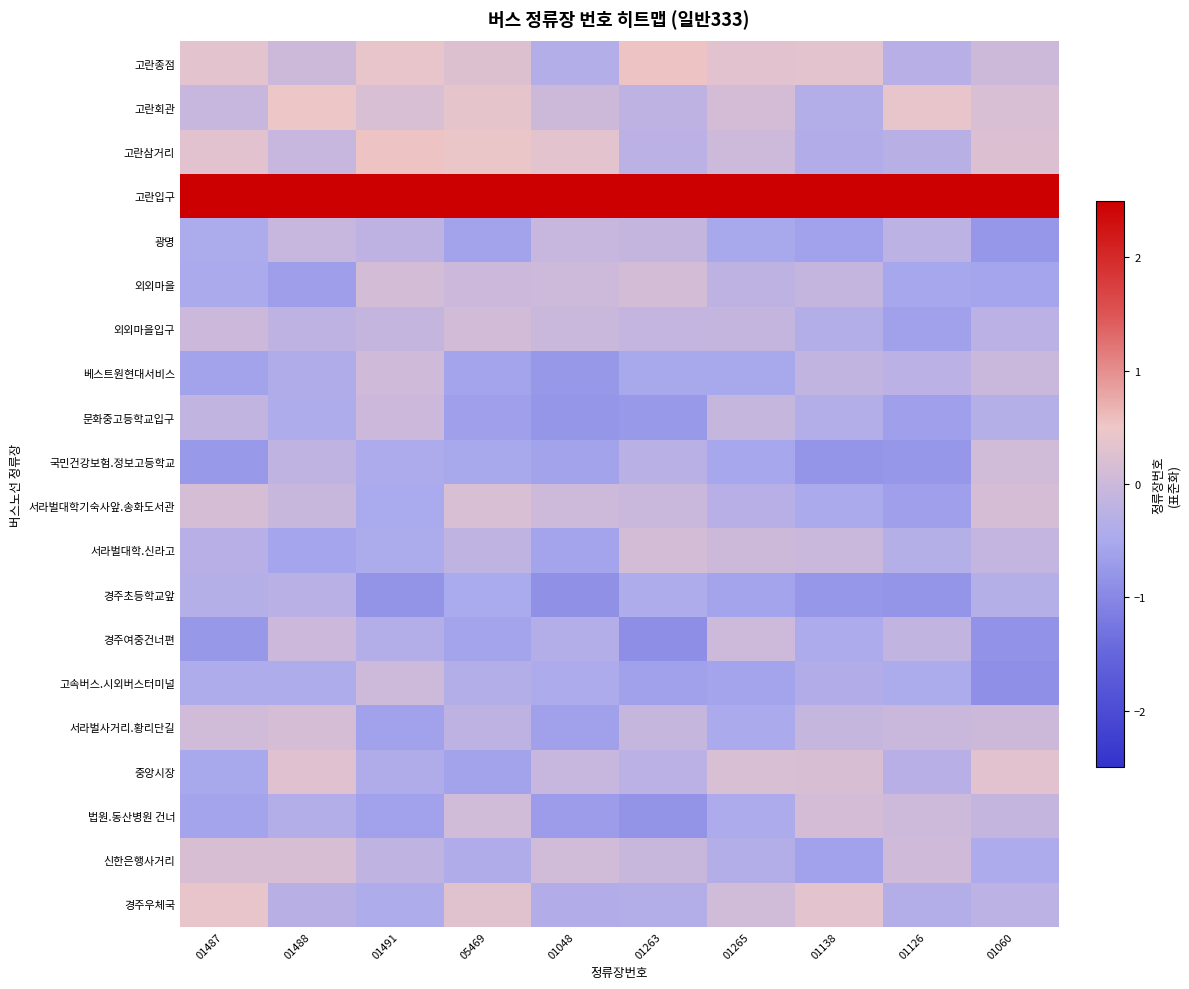

List the series in order of their peak value, lowest first.

경주초등학교앞, 광명, 문화중고등학교입구, 고속버스.시외버스터미널, 경주여중건너편, 베스트원현대서비스, 국민건강보험.정보고등학교, 외외마을입구, 서라벌대학.신라고, 외외마을, 법원.동산병원 건너, 서라벌사거리.황리단길, 신한은행사거리, 서라벌대학기숙사앞.송화도서관, 중앙시장, 경주우체국, 고란회관, 고란삼거리, 고란종점, 고란입구